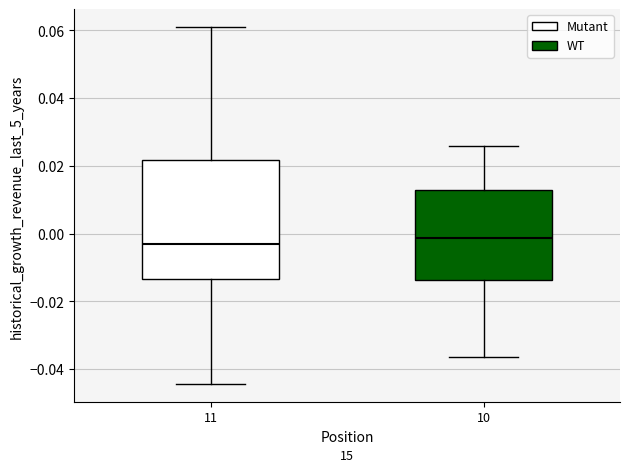

Comparing the boxes themselves (not the whiskers), which one is the tallest?

11